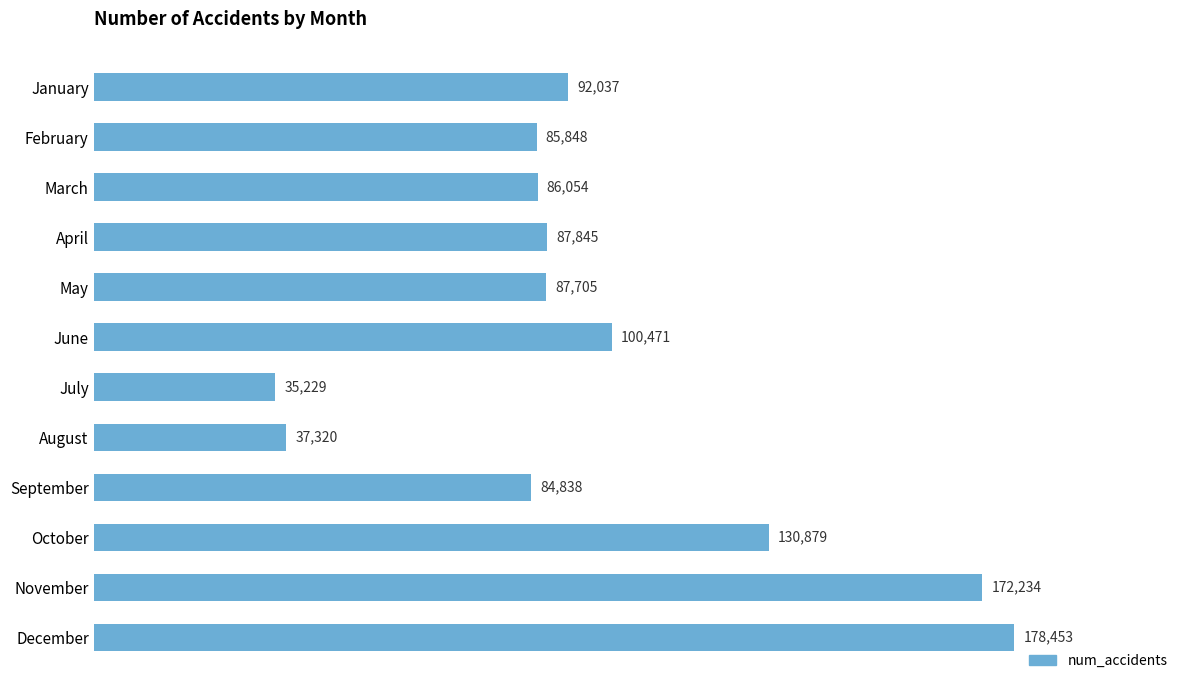

True or false: the data shows 51873 at May.

False